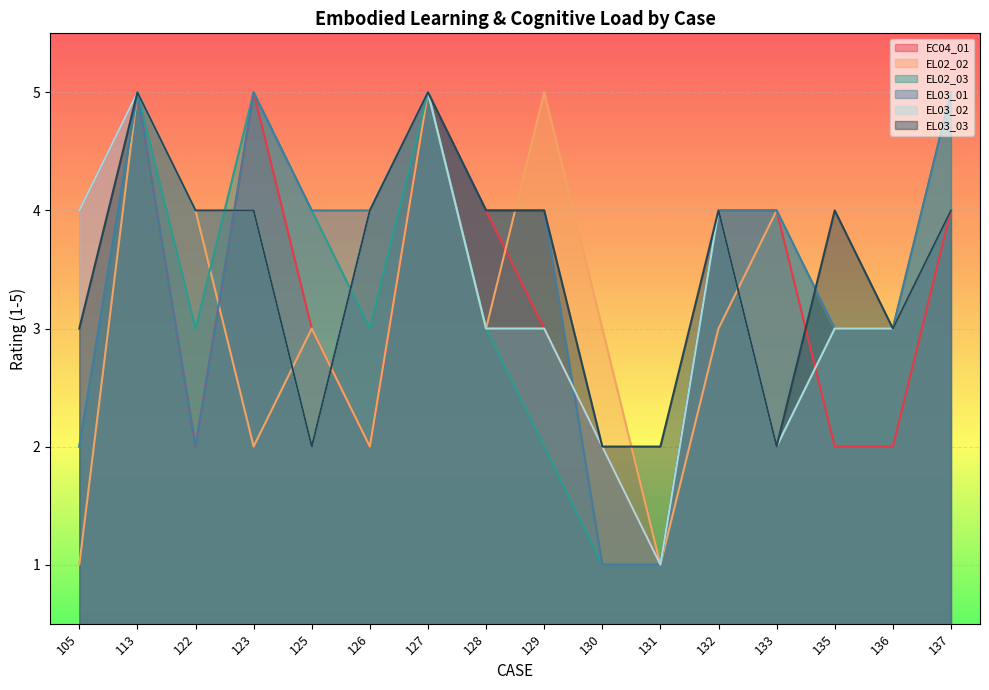

At 128, list the series in order from smallest to largest.

EL02_02, EL02_03, EL03_02, EC04_01, EL03_01, EL03_03